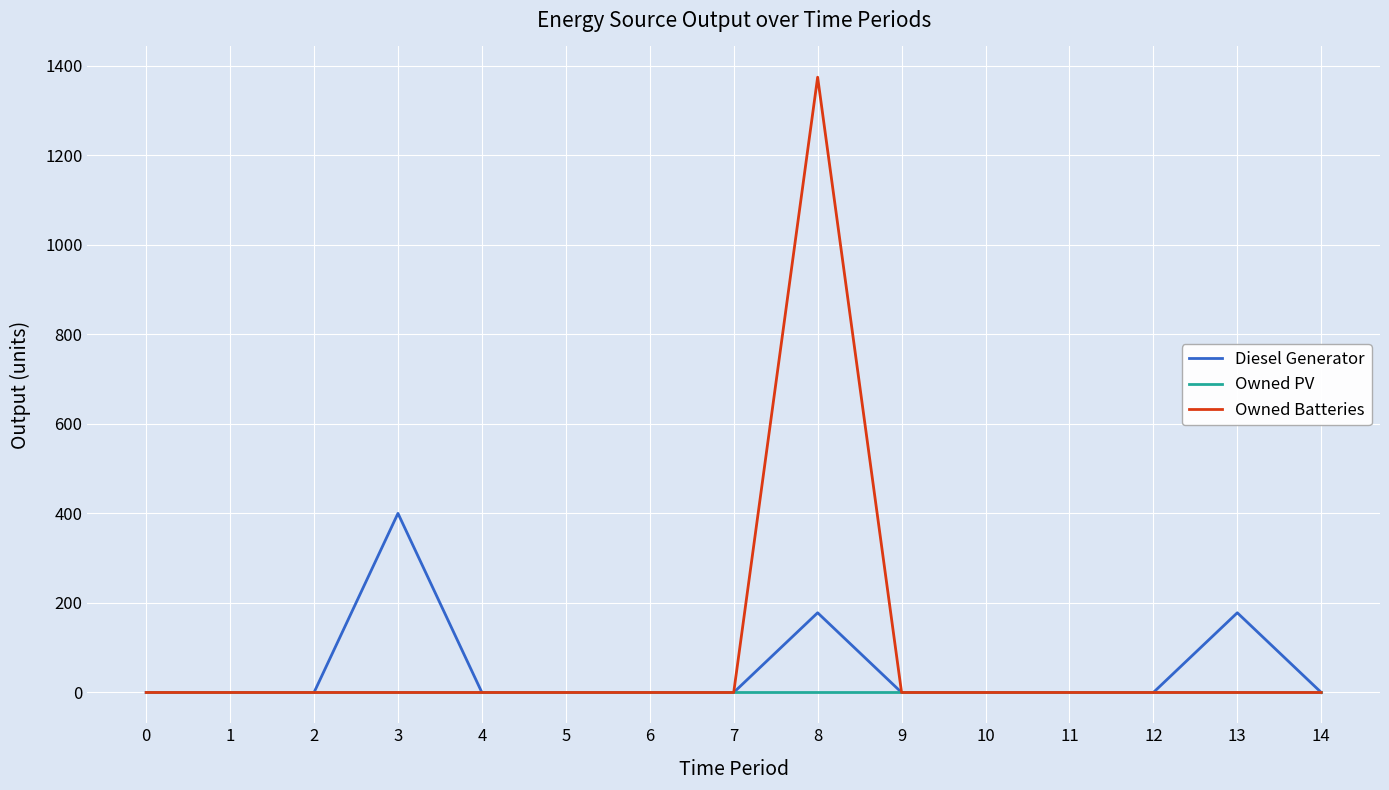

Rank the series by their average value, from lowest to highest.

Owned PV, Diesel Generator, Owned Batteries